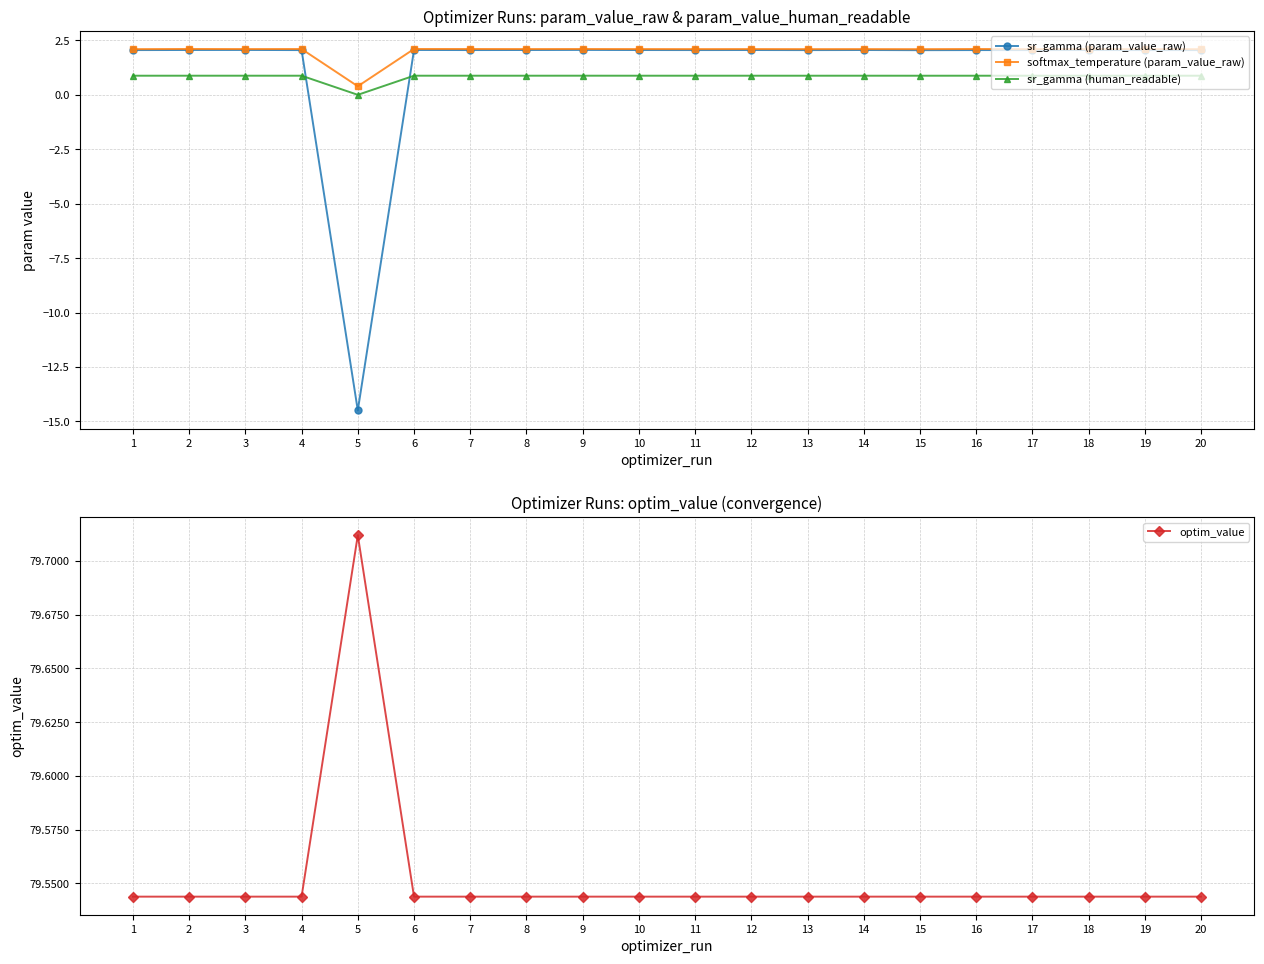

What is the total value across all series at 4?

84.6